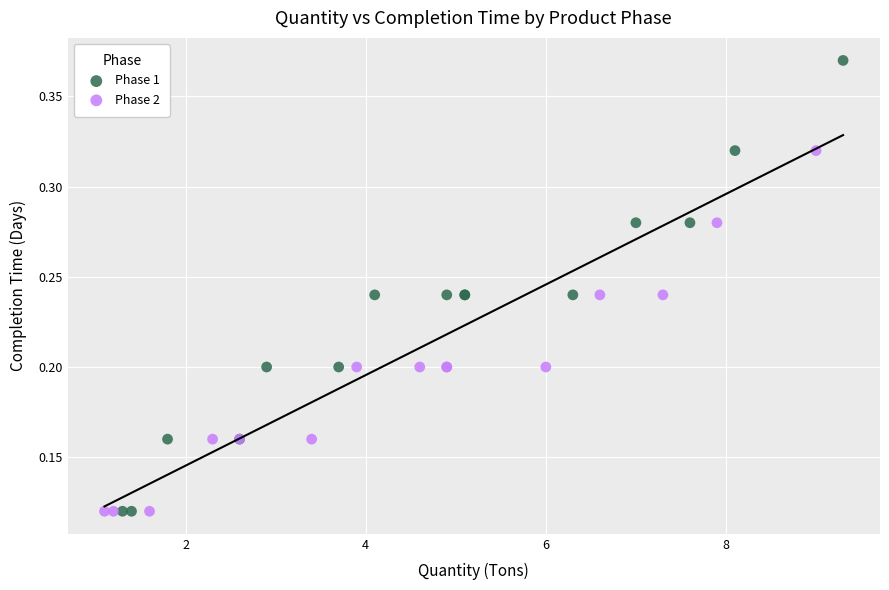

Which series contains the highest Y value?

Phase 1